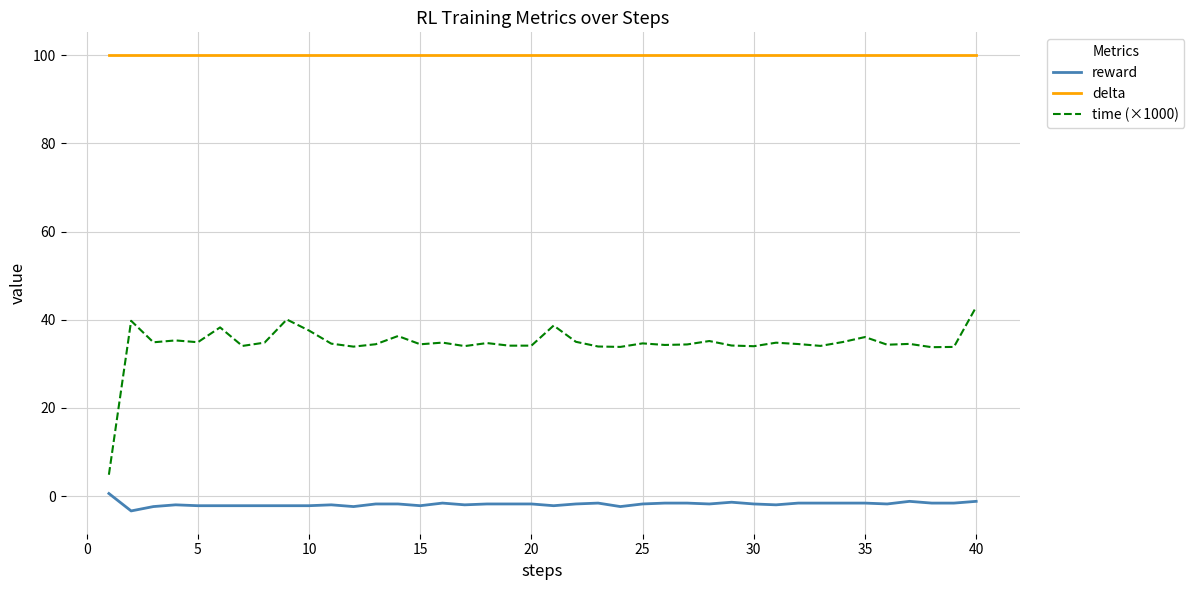

Which series has the largest total across all categories?

delta